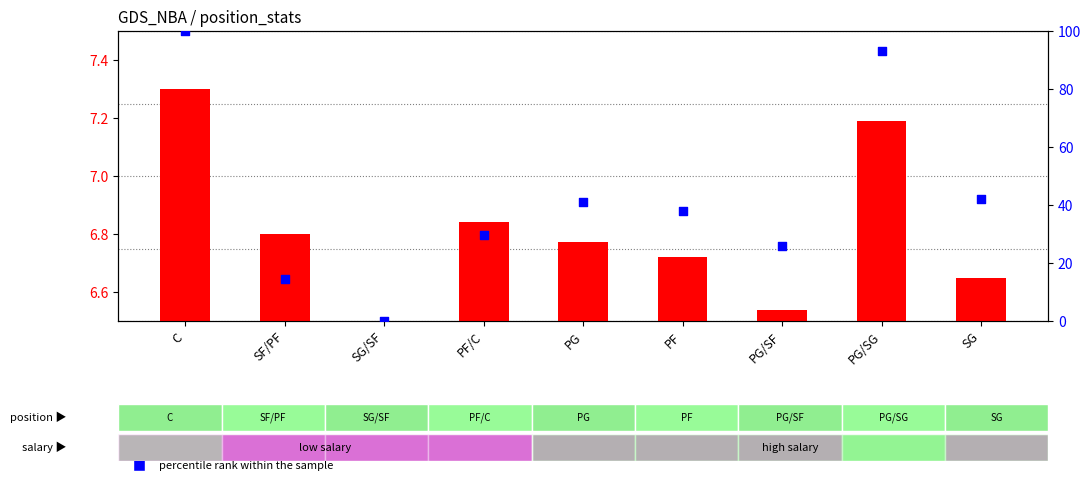

At how many categories does at least one series exceed 34?

5